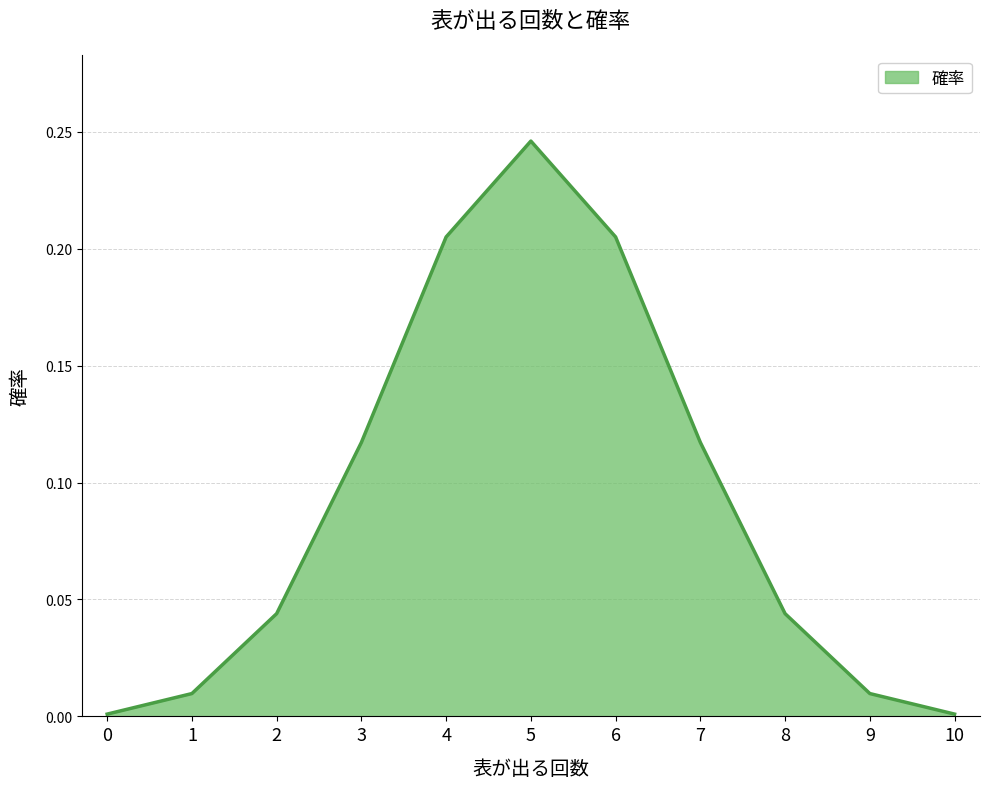

What is the change in value from 3 to 4?

+0.1